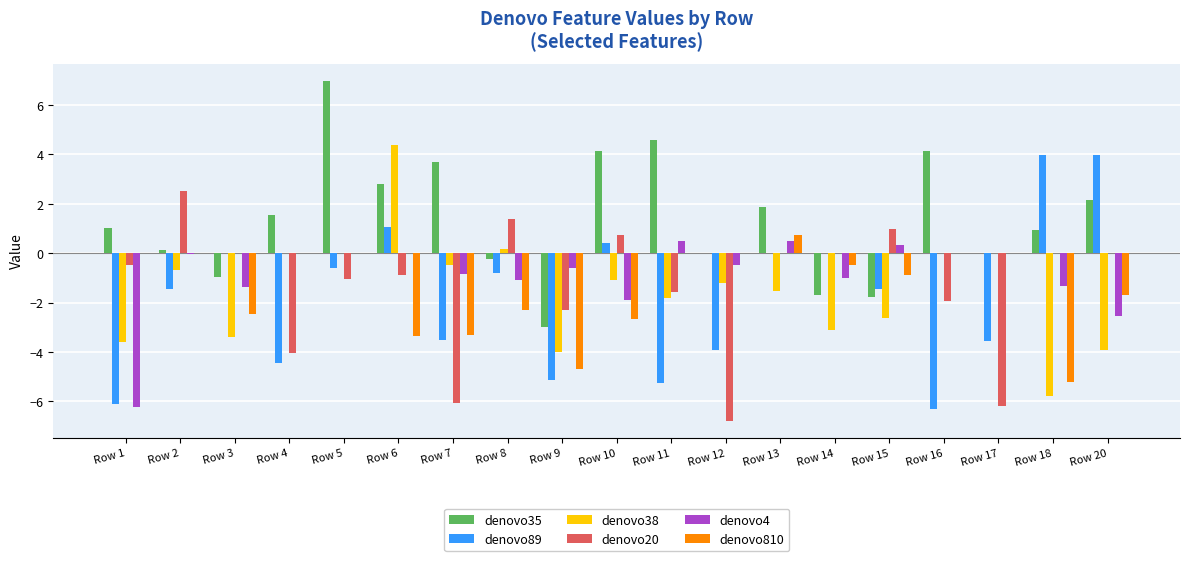

What is the difference between the denovo35 values at Row 9 and Row 5?

10.0